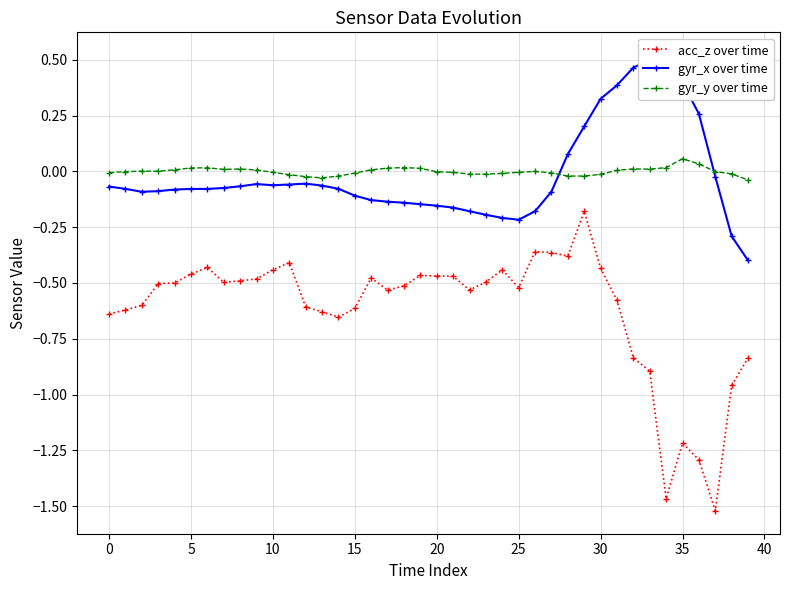

At 30, list the series in order from smallest to largest.

acc_z over time, gyr_x over time, gyr_y over time